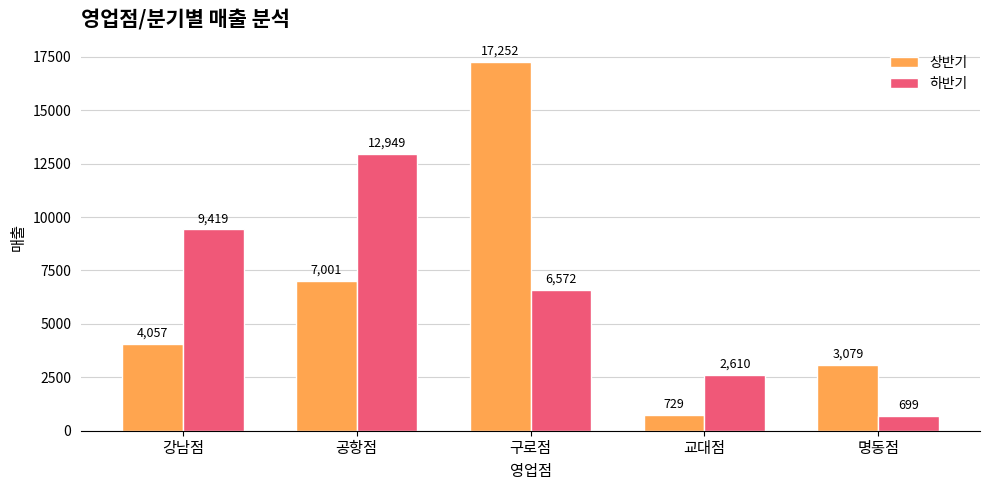

What is the value of the 하반기 bar at the 1st from the left?

9419